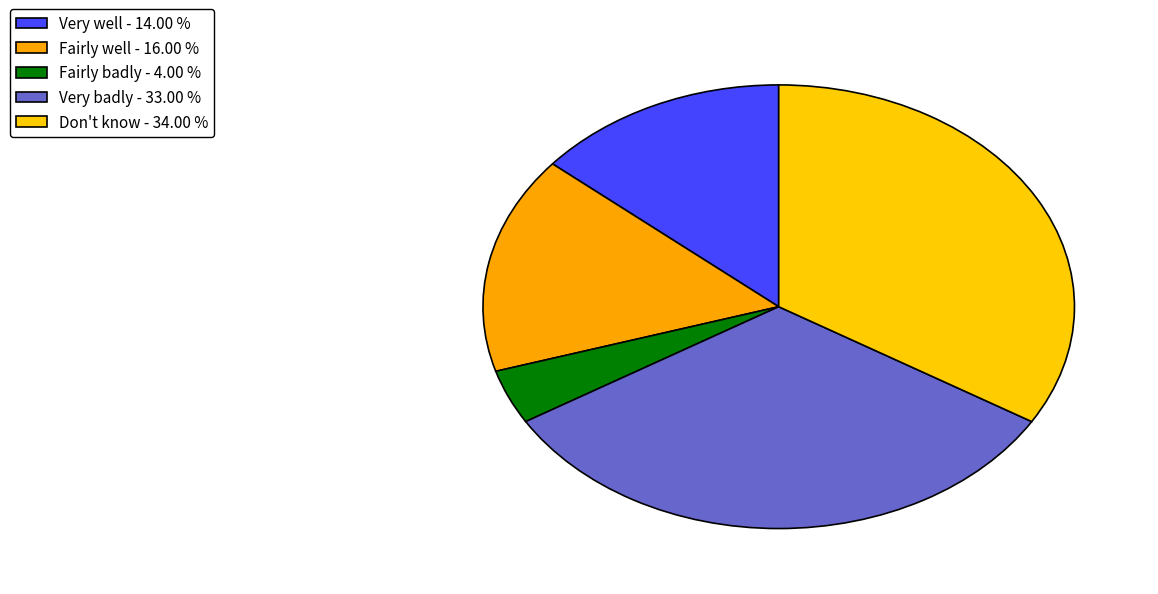

Count the number of slices in the pie.

5